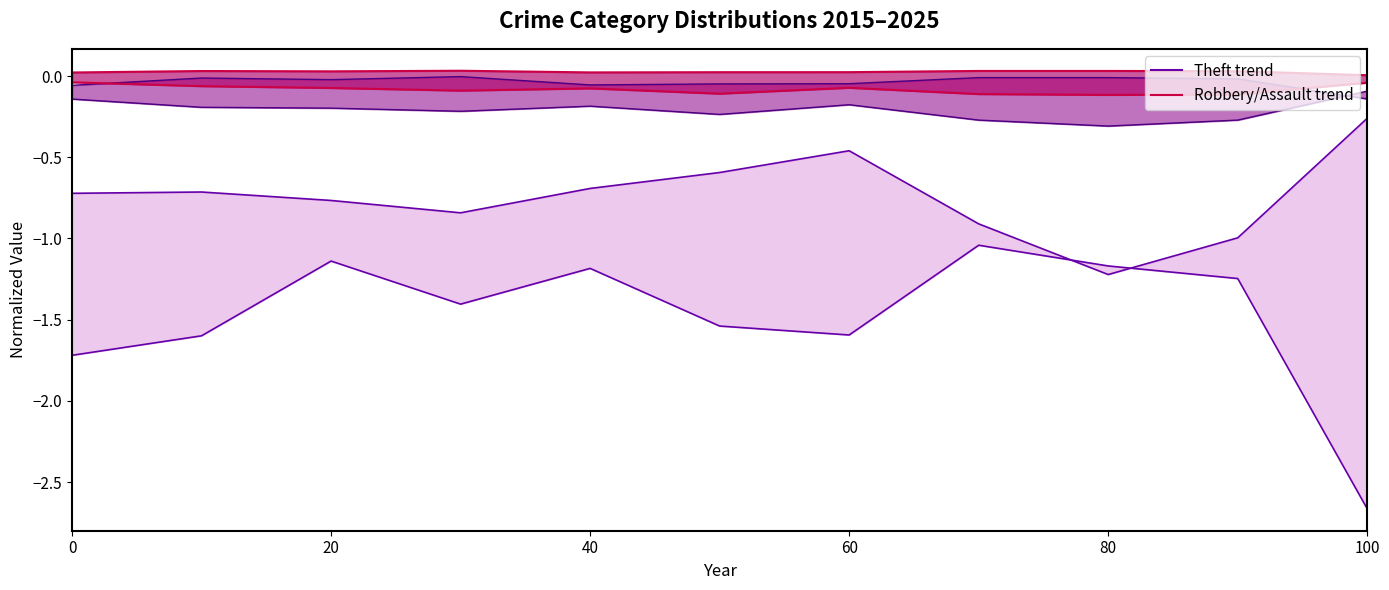

At which category does Aggravated Assault line reach its first local peak?

20